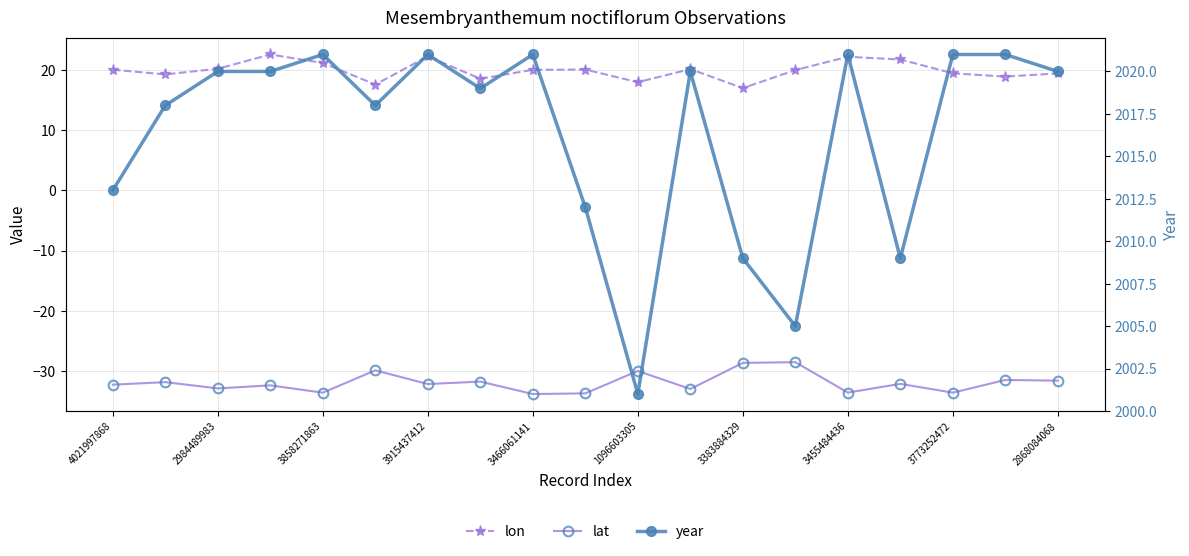

What position from the left is 3915437412?

4